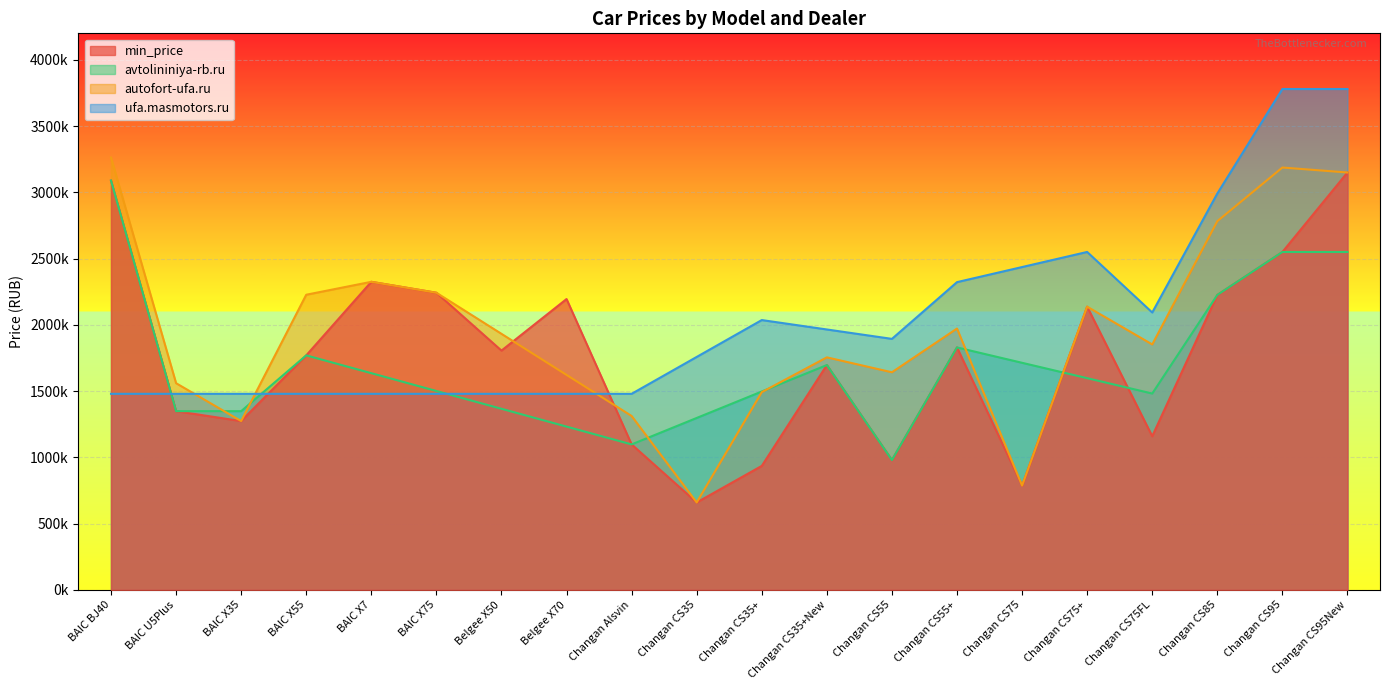

Which series changed the most between BAIC U5Plus and Changan CS35?

autofort-ufa.ru